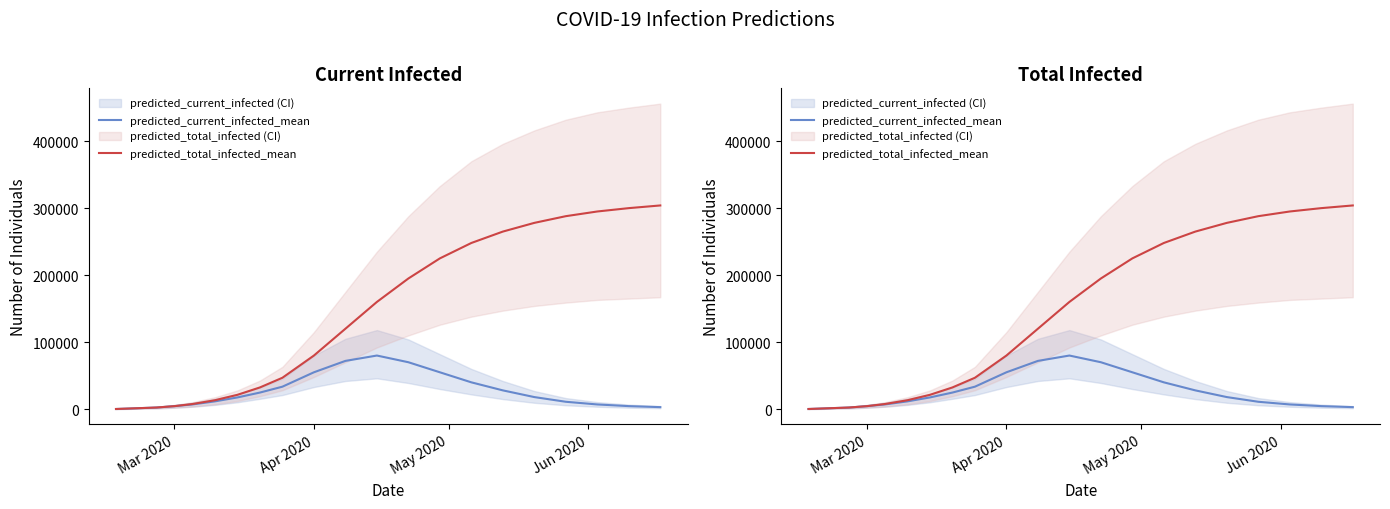

True or false: predicted_total_infected_mean has a value of 451775 at 15.

False